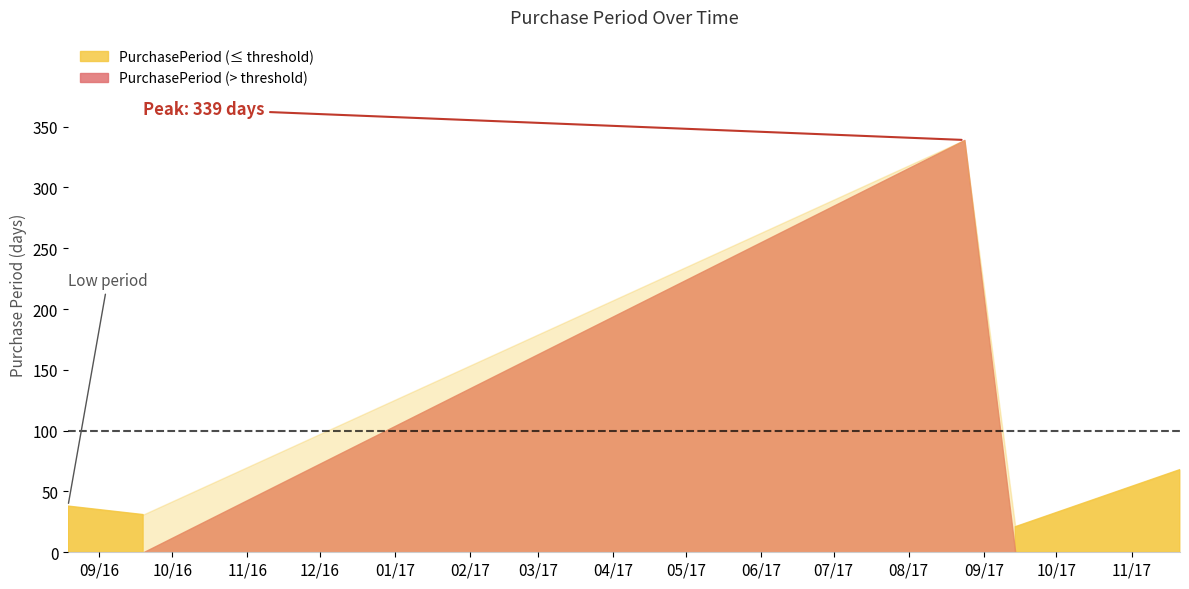

What is the difference between the maximum and minimum values?

318